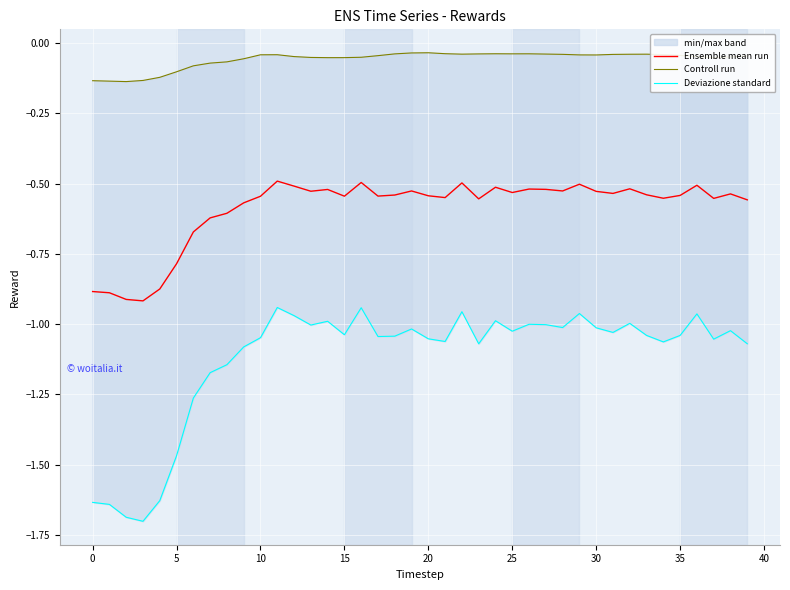

What is the average value of the Controll run series?

-0.1